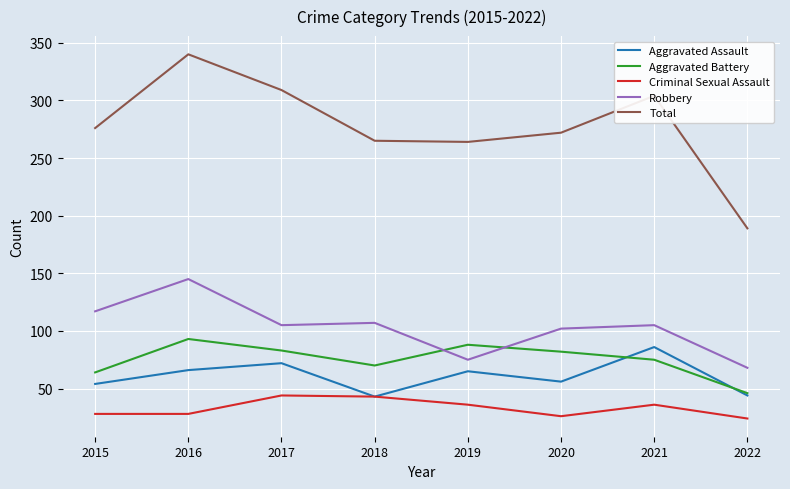

Where does the Robbery series first go above 105?

2015